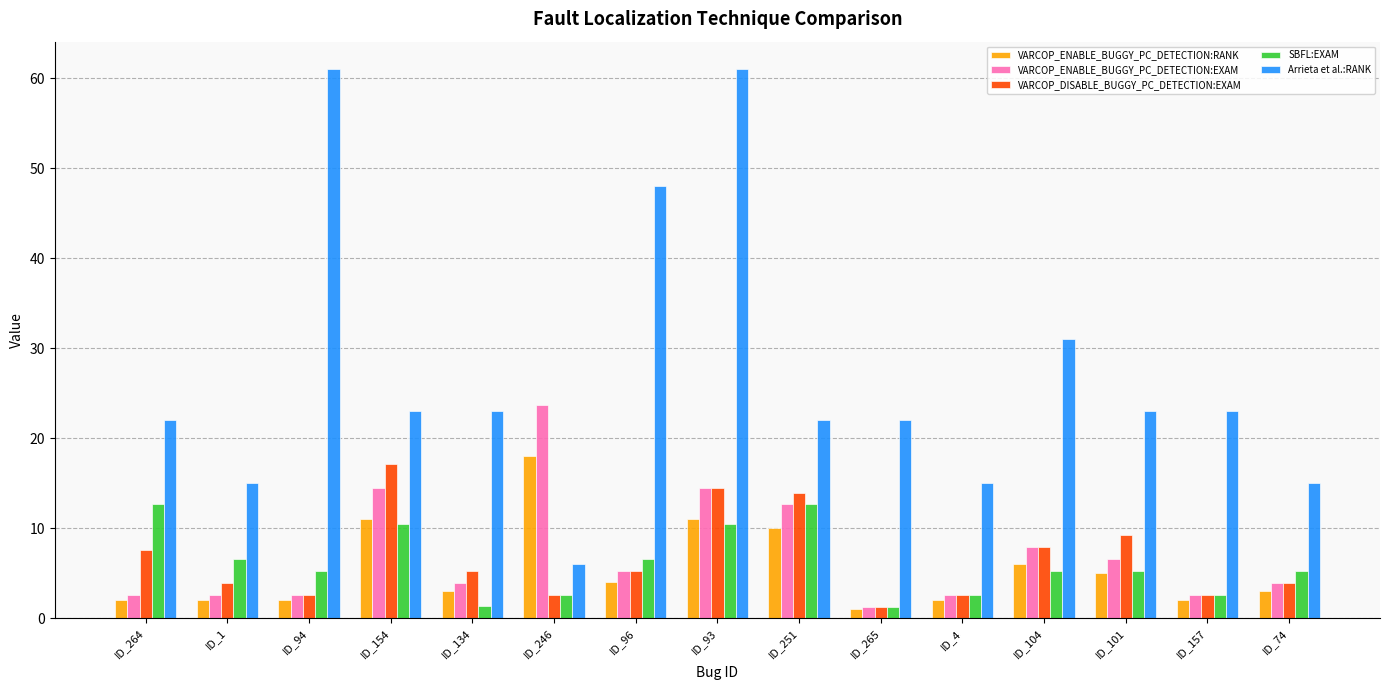

How many series are shown in this chart?

5